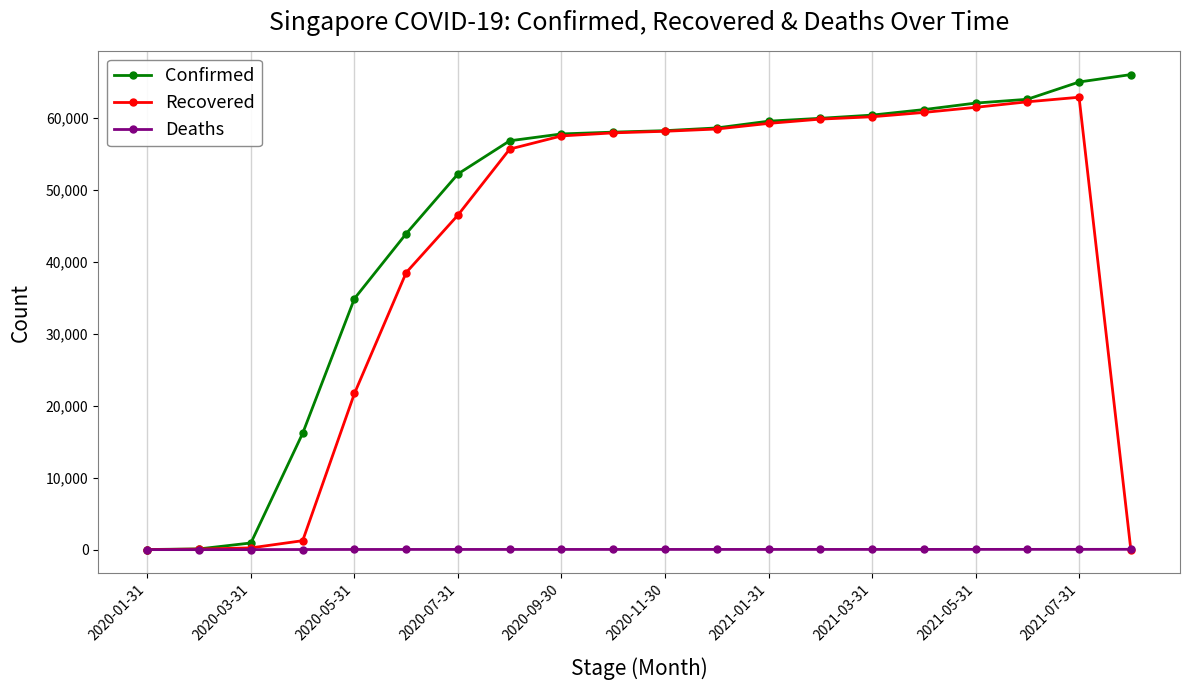

At how many categories does at least one series exceed 5261?

17